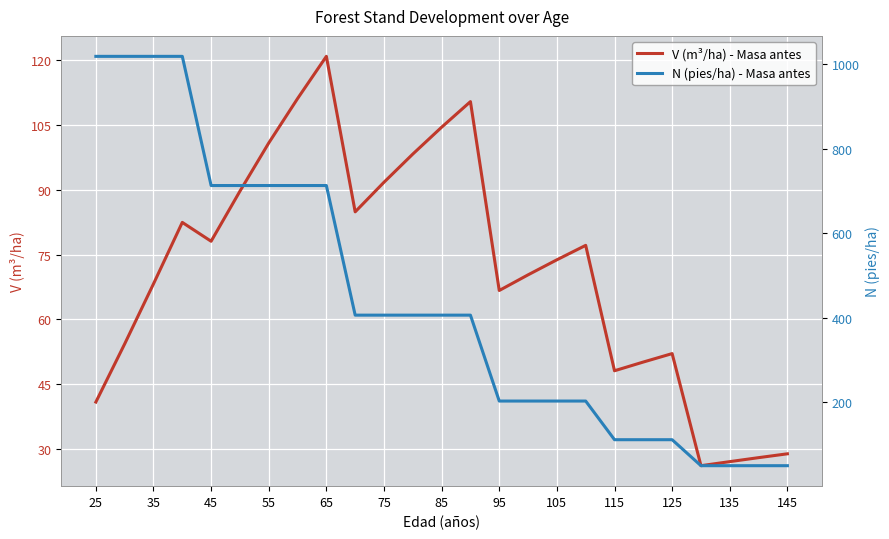

What is the average value of the N (pies/ha) - Masa antes series?

440.8